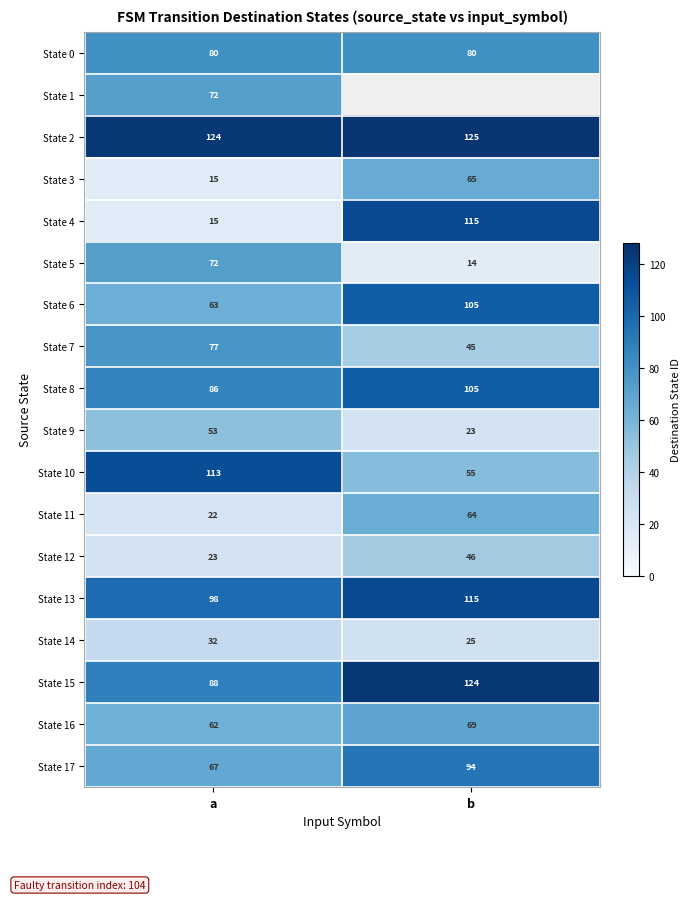

List the labels in order of State 14 value, smallest first.

b, a